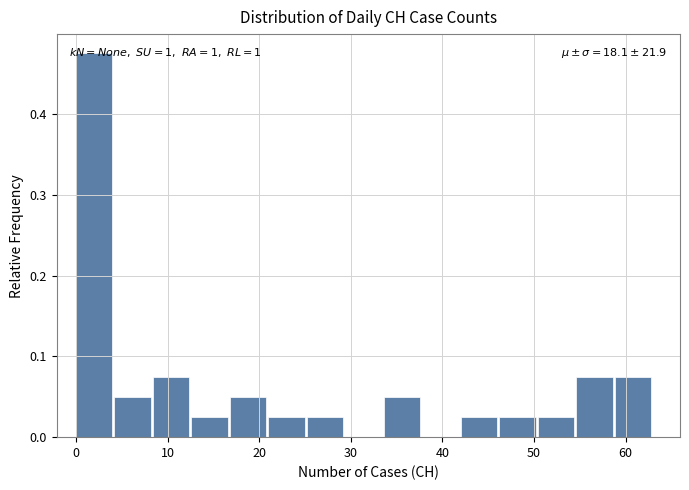

Which range on the x-axis has the tallest bar?

0.0 to 4.2